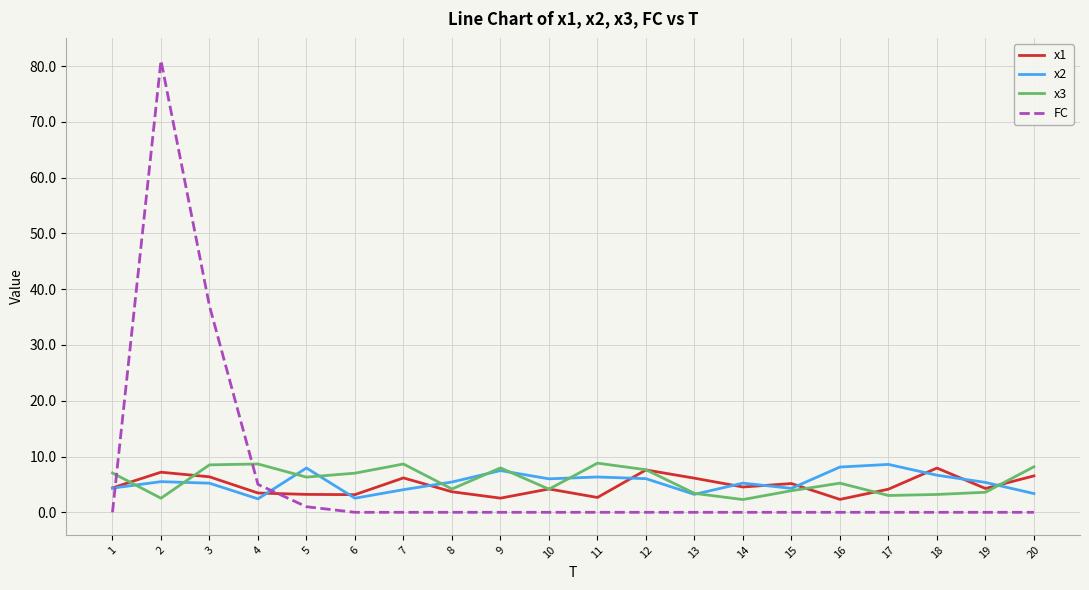

Which series has the largest range (max minus min)?

FC